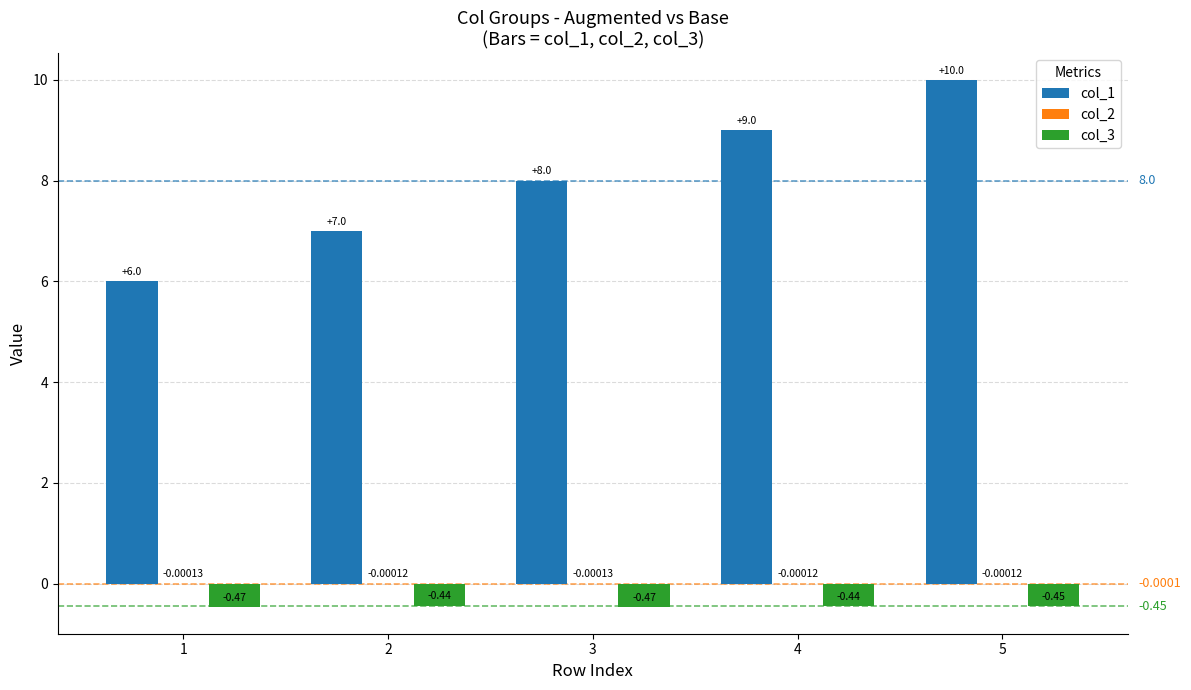

Between 1 and 5, which series saw the biggest shift?

col_1